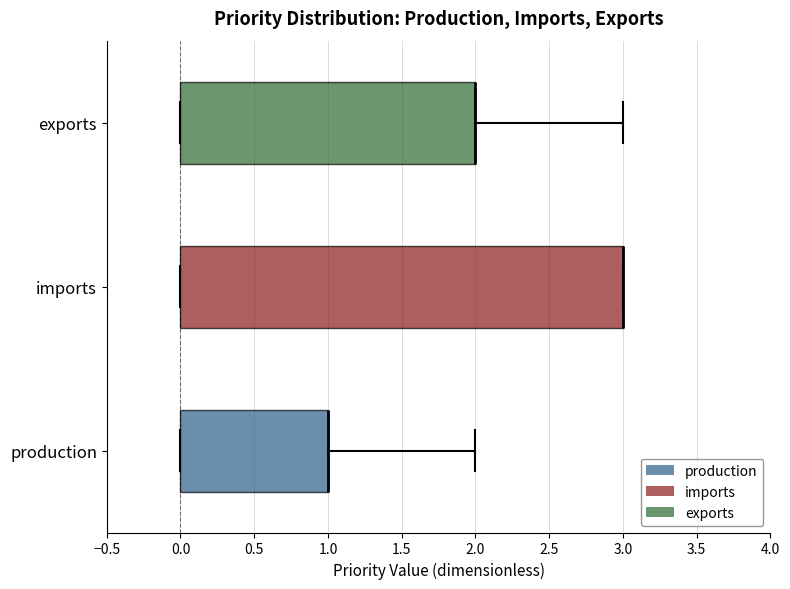

Reading bottom to top, transcribe this box plot: for each box, give where its median line is, the range the box spans, and where its two whiskers end, as read against the x-axis. The values are not printed on the chart, so give them approximately, as read against the axis.

production: median 1 (drawn on the box's right edge), box 0 to 1, whiskers 0 to 2
imports: median 3 (drawn on the box's right edge), box 0 to 3, whiskers 0 to 3
exports: median 2 (drawn on the box's right edge), box 0 to 2, whiskers 0 to 3